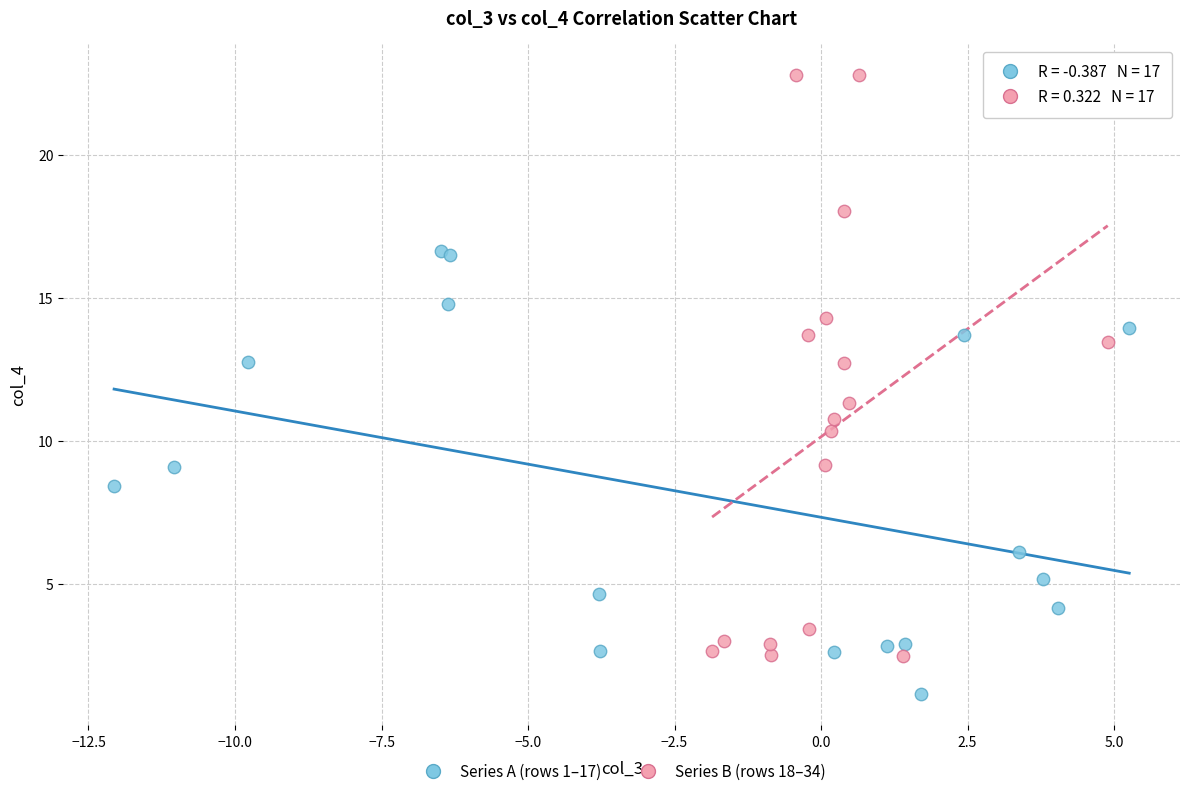

Which series has the widest spread of Y values?

Series B (rows 18–34)